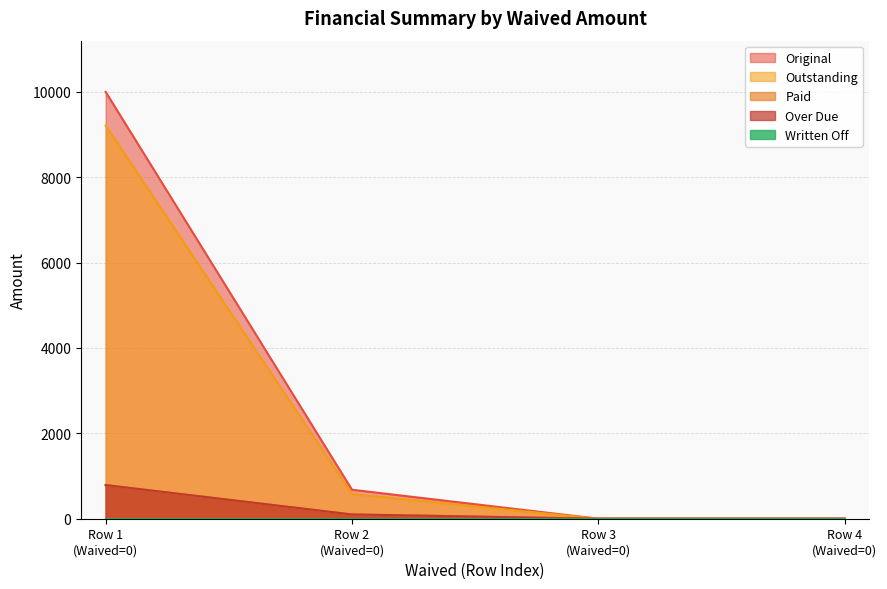

Does the chart have visible grid lines?

Yes